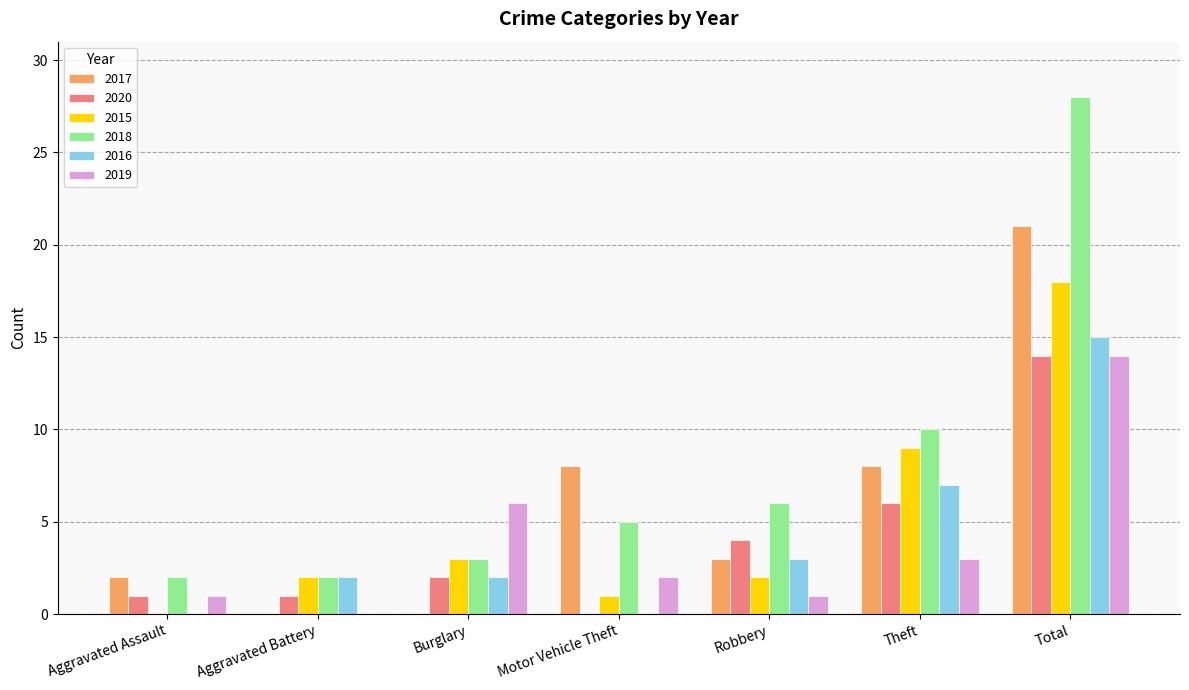

The value of 2020 at Total is 14. True or false?

True